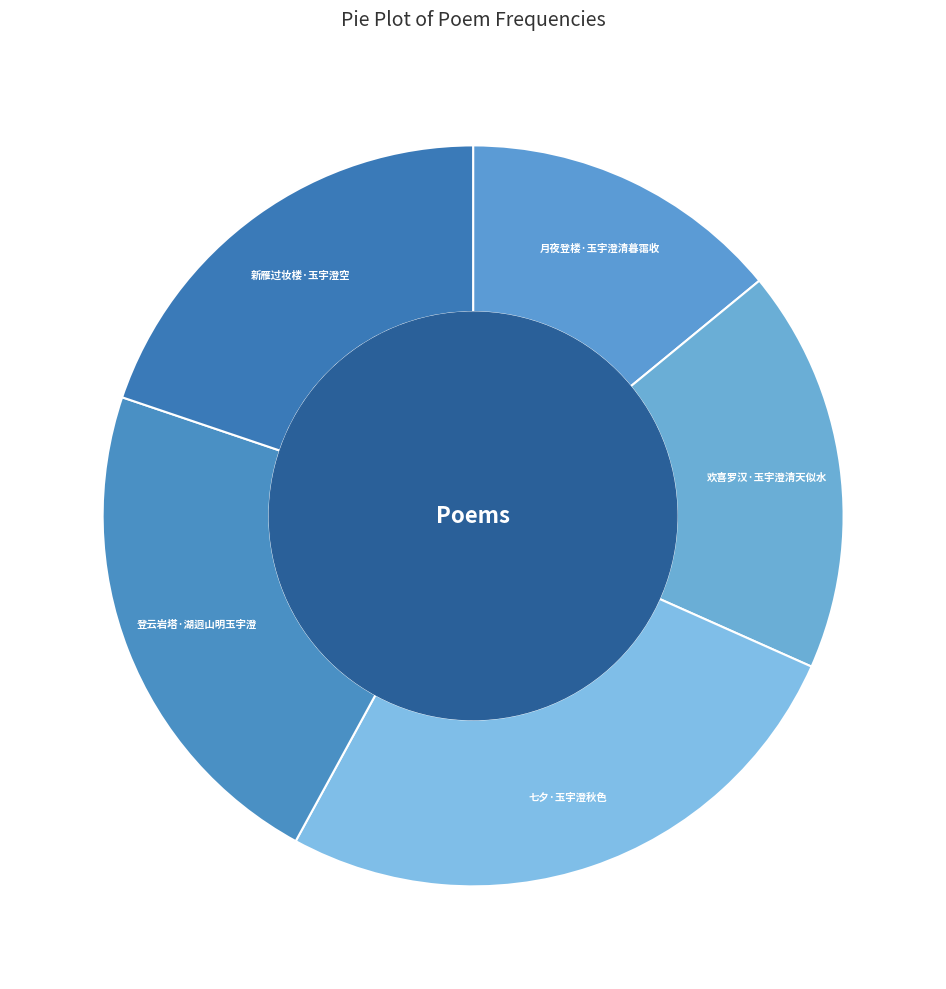

Approximately how many times larger is the value at 登云岩塔·湖迥山明玉宇澄 compared to 月夜登楼·玉宇澄清暮霭收?

1.6